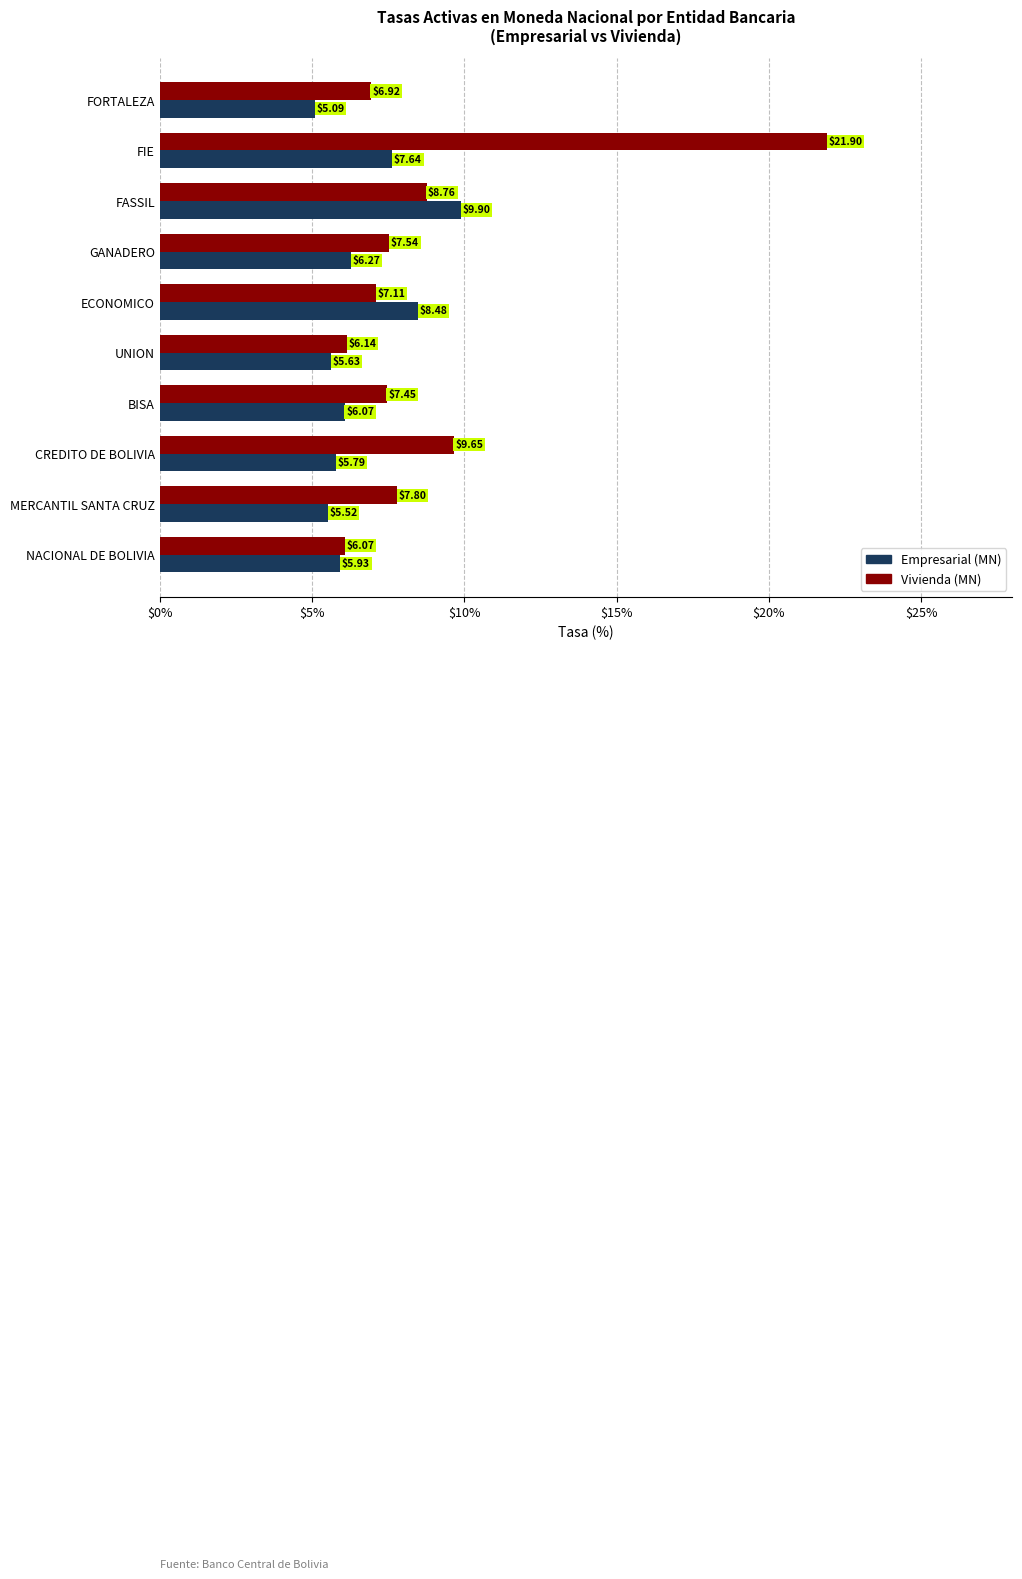

How many series are shown in this chart?

2